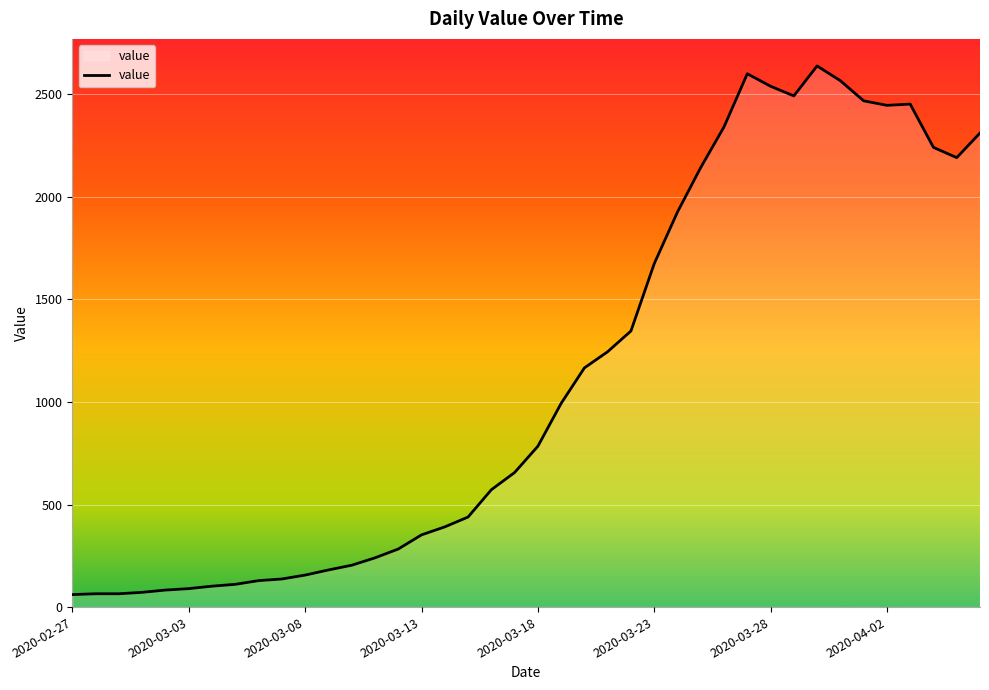

What is the difference between the maximum and minimum values?

2577